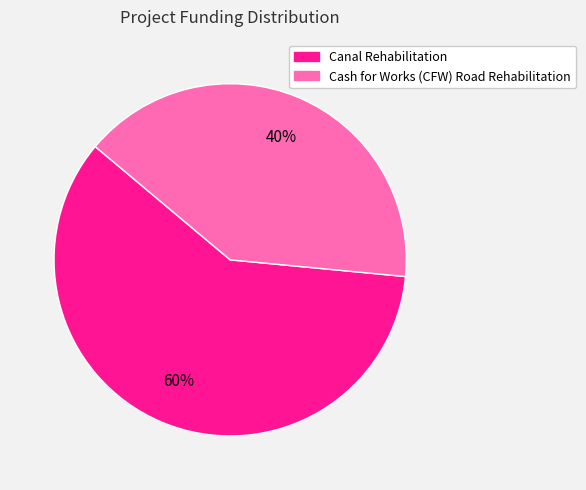

To the nearest percent, what is the average slice percentage?

50%